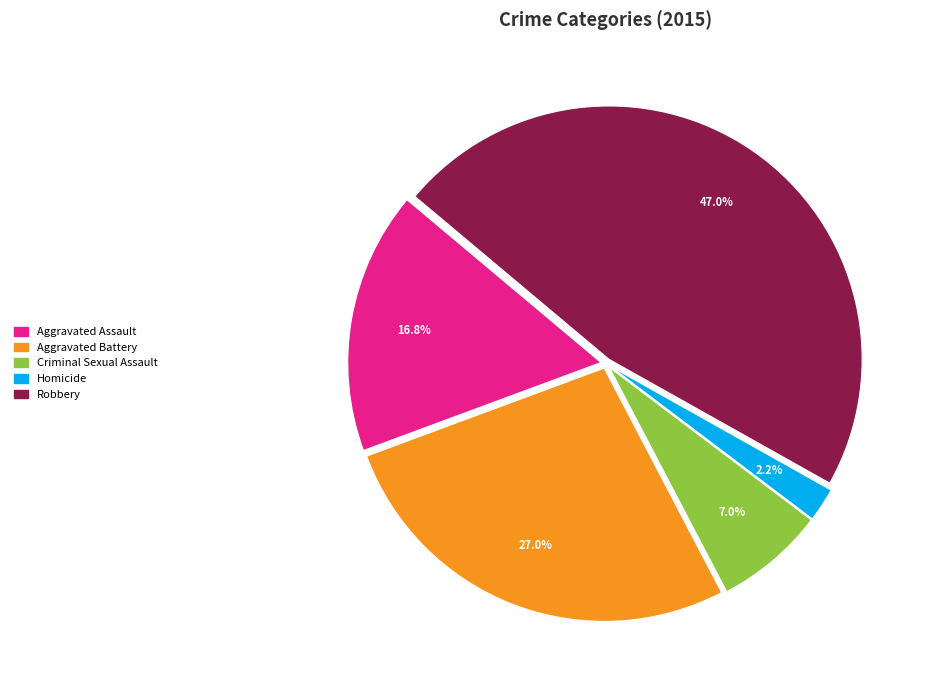

The Homicide slice represents 17% of the pie. True or false?

False